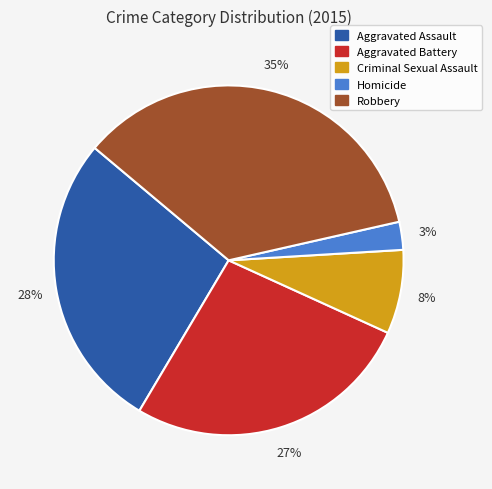

Does any single category account for the majority?

No